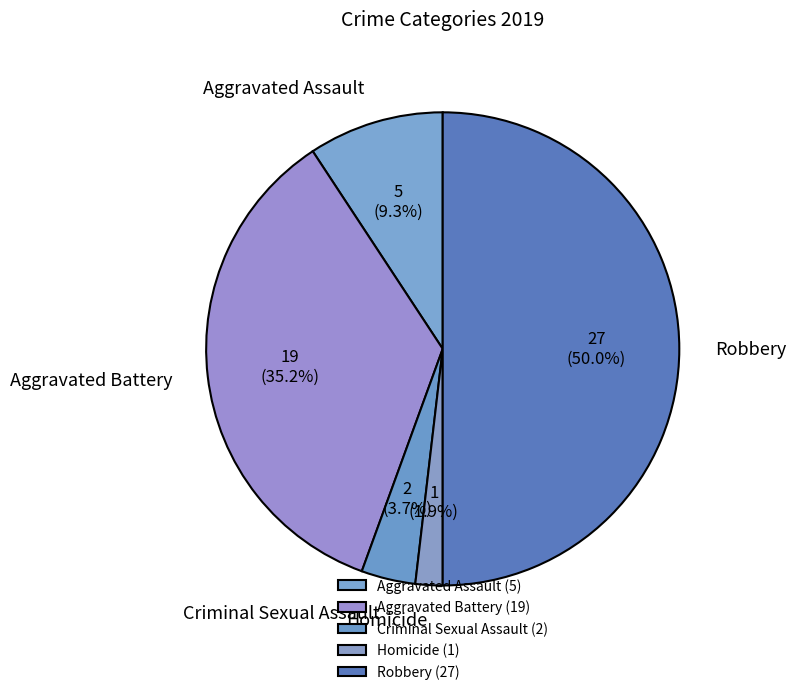

Between Robbery and Aggravated Battery, which is larger?

Robbery